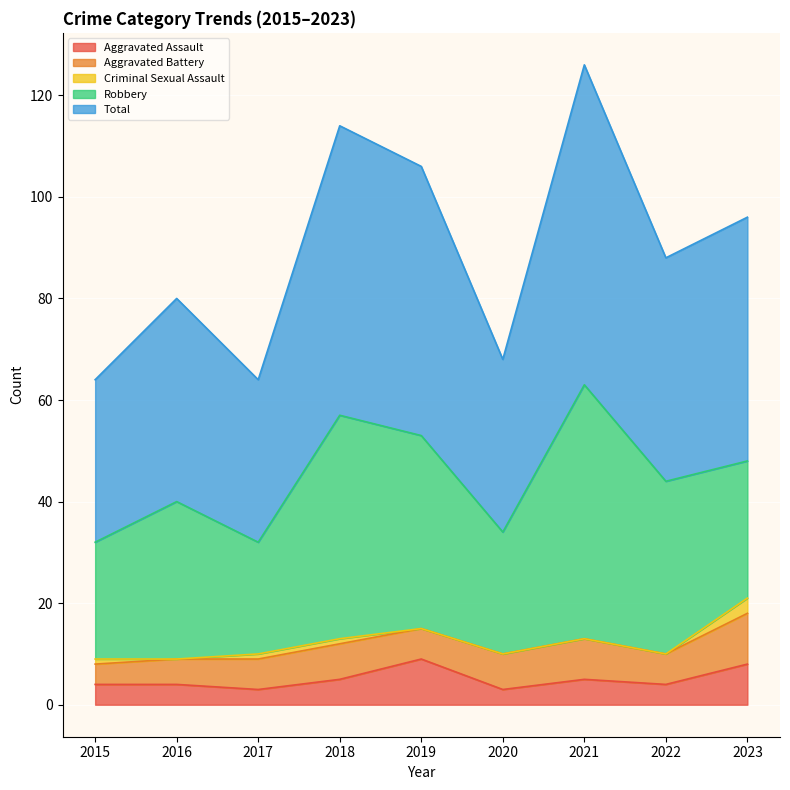

Where does the Robbery series first go above 31?

2018